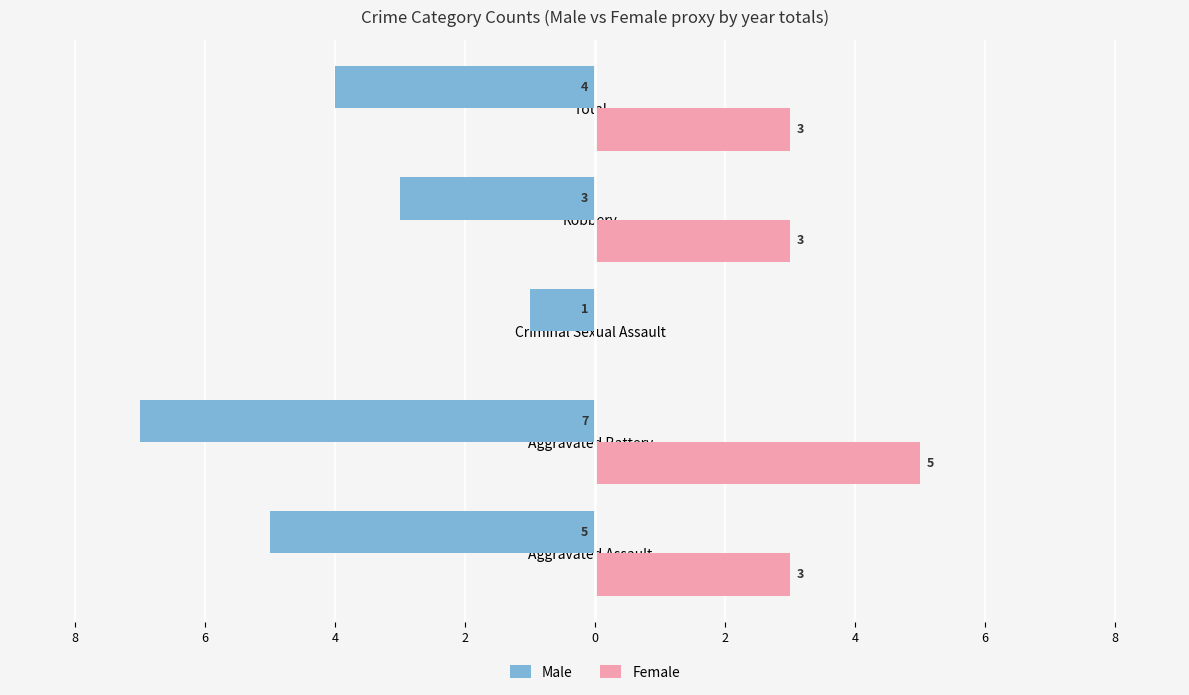

What are all the series names shown in the legend?

Male, Female